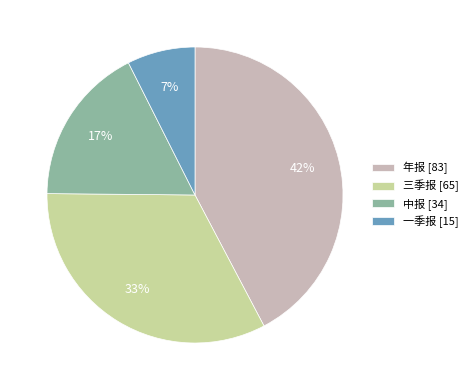

How many segments does this pie chart have?

4